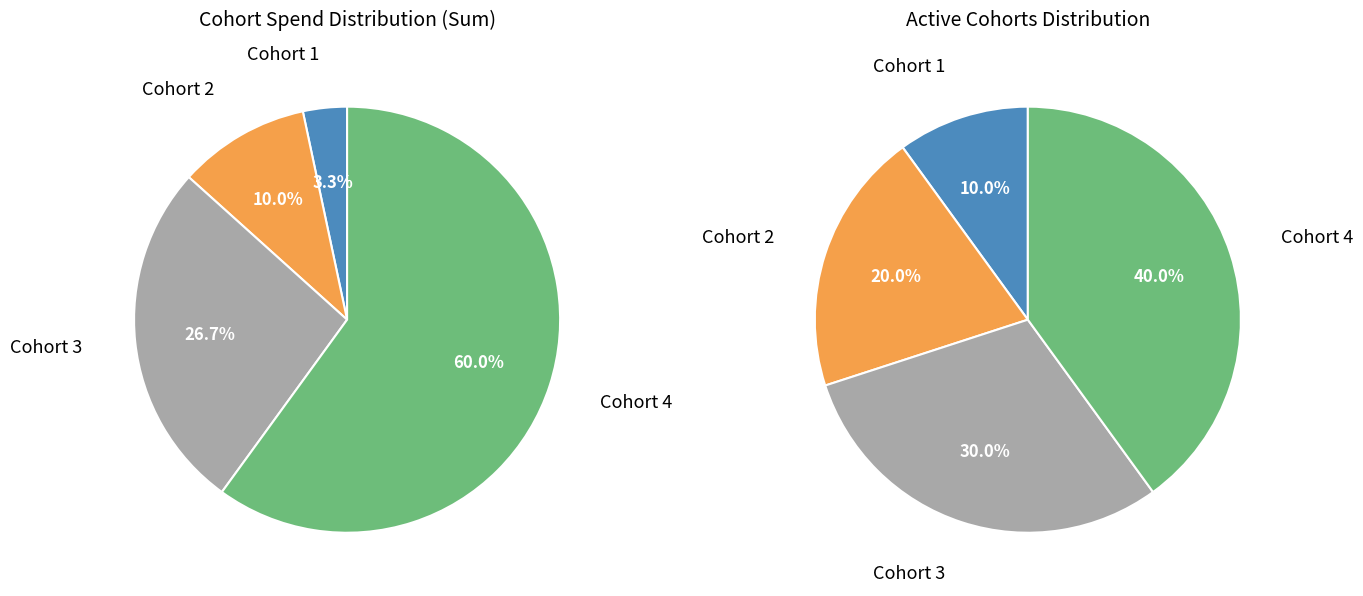

Do spend year 1 and spend year 0 together represent more than half of the pie?

No